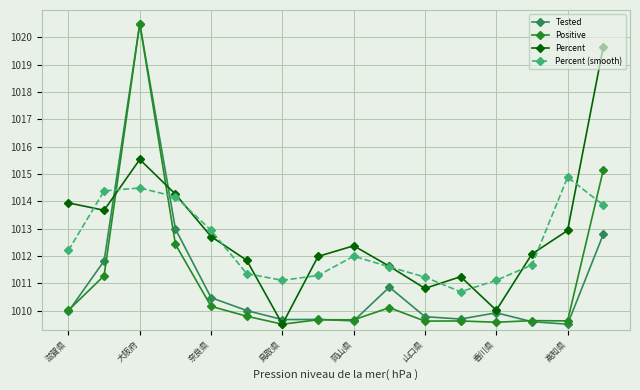

Does the chart have visible grid lines?

Yes